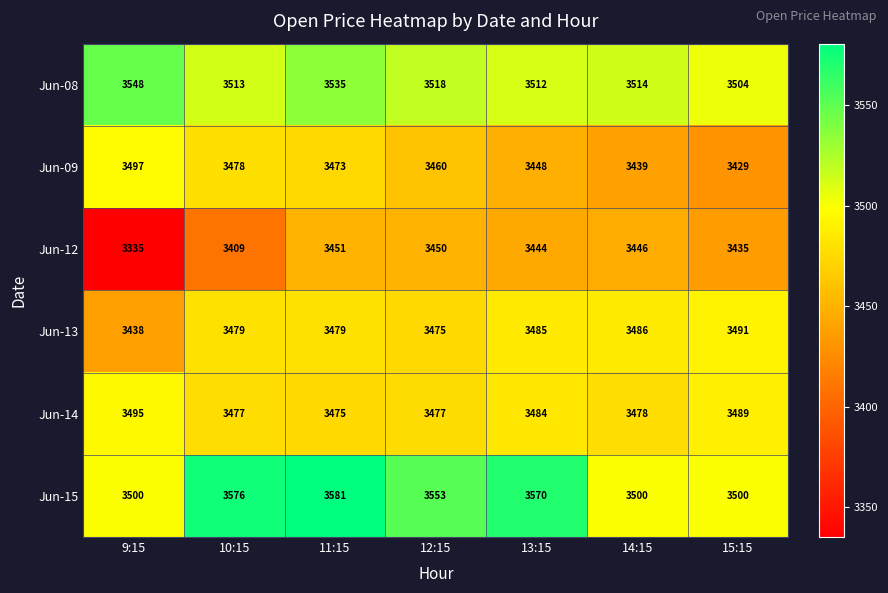

At which label does Jun-12 reach its minimum?

9:15